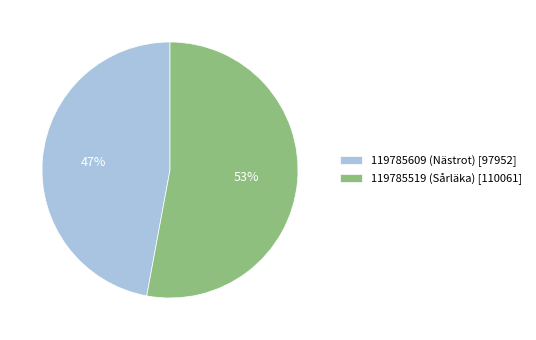

To the nearest percent, what portion does 119785519 (Sårläka) represent?

53%